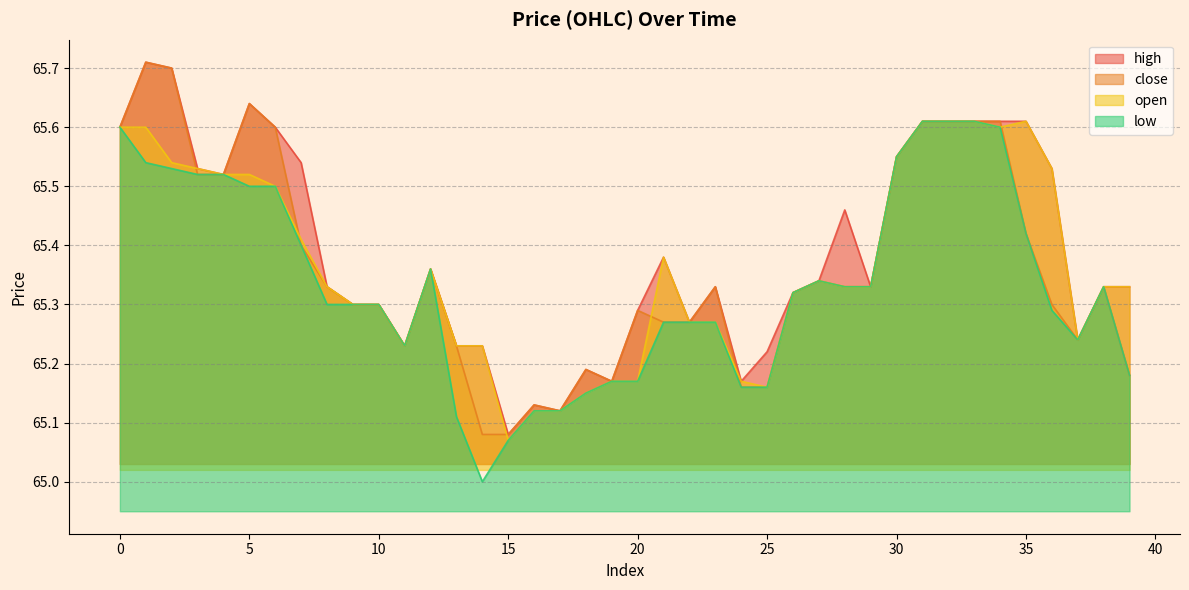

List the labels in order of close value, smallest first.

14, 15, 17, 16, 24, 25, 19, 39, 18, 11, 13, 37, 21, 22, 20, 9, 10, 36, 26, 8, 23, 28, 29, 38, 27, 12, 7, 35, 3, 4, 30, 0, 6, 31, 32, 33, 34, 5, 2, 1